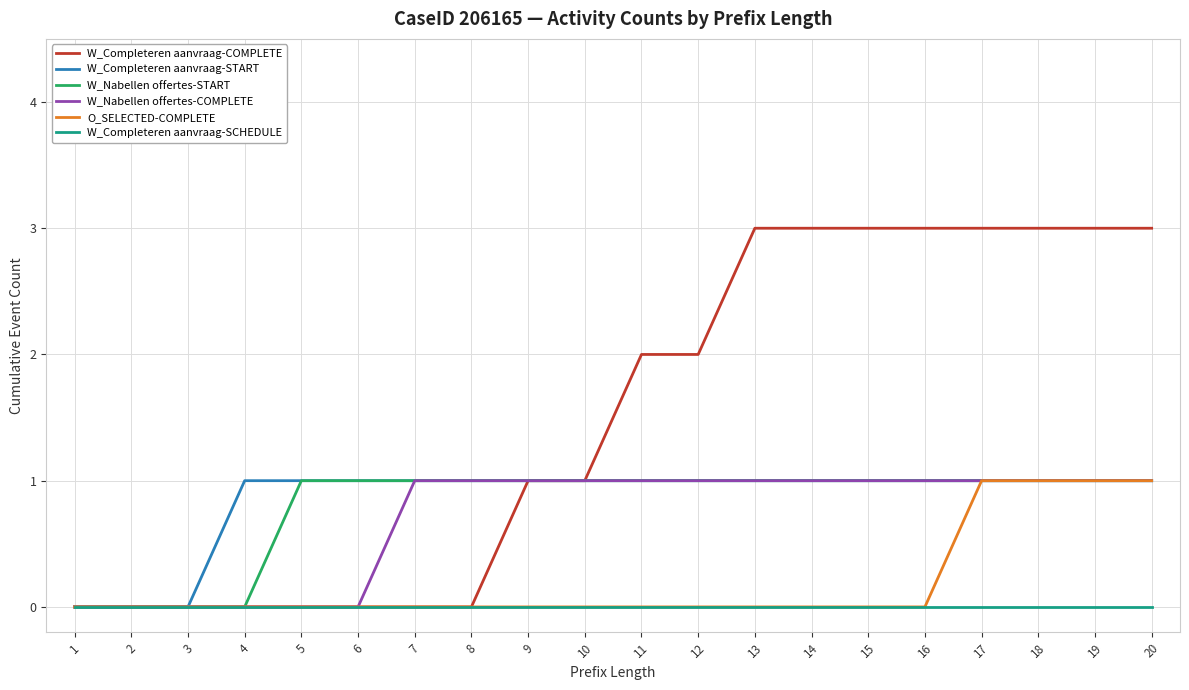

Reading right to left, what are all the values shown in this chart?

W_Completeren aanvraag-COMPLETE: 3	3	3	3	3	3	3	3	2	2	1	1	0	0	0	0	0	0	0	0
W_Completeren aanvraag-START: 1	1	1	1	1	1	1	1	1	1	1	1	1	1	1	1	1	0	0	0
W_Nabellen offertes-START: 1	1	1	1	1	1	1	1	1	1	1	1	1	1	1	1	0	0	0	0
W_Nabellen offertes-COMPLETE: 1	1	1	1	1	1	1	1	1	1	1	1	1	1	0	0	0	0	0	0
O_SELECTED-COMPLETE: 1	1	1	1	0	0	0	0	0	0	0	0	0	0	0	0	0	0	0	0
W_Completeren aanvraag-SCHEDULE: 0	0	0	0	0	0	0	0	0	0	0	0	0	0	0	0	0	0	0	0